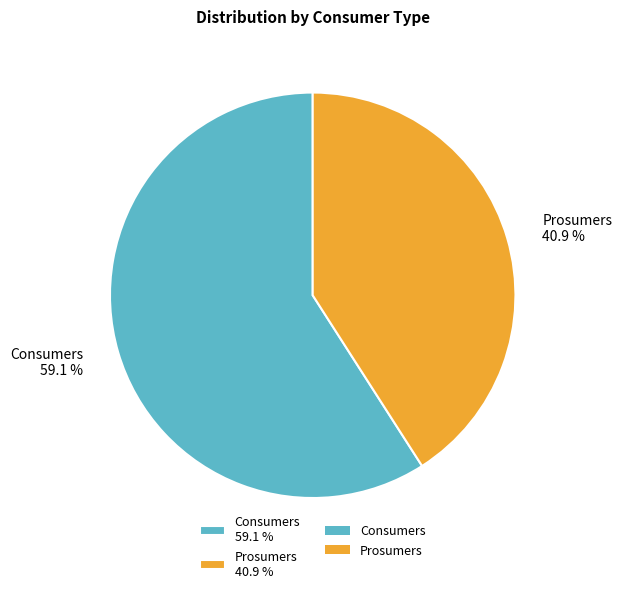

True or false: Prosumers accounts for 52% of the total.

False